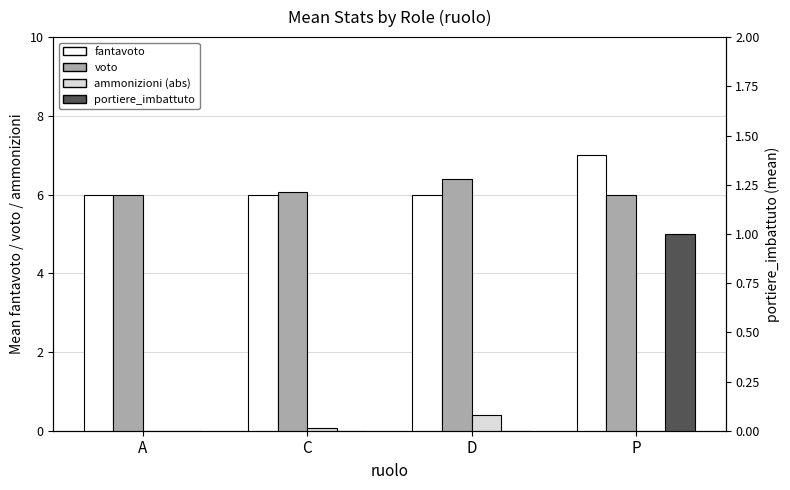

Which has a higher value, C or D?

C